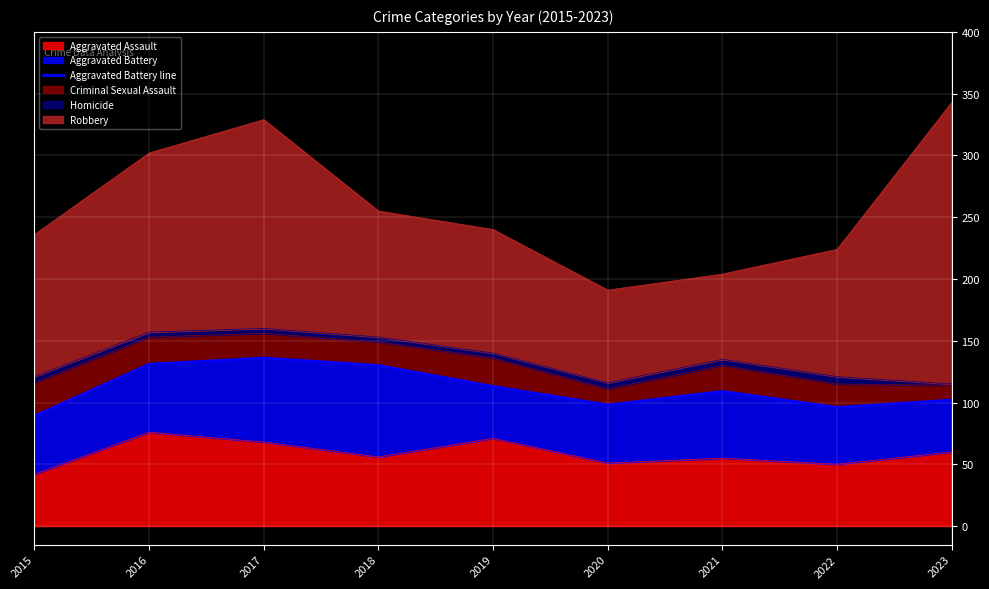

What is the difference between the values at 2020 and 2019?

15